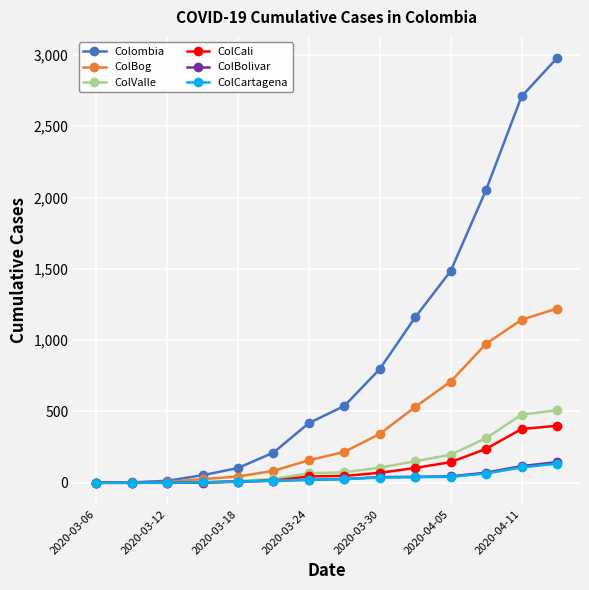

True or false: Colombia has more than 1 points higher than both neighbors.

False